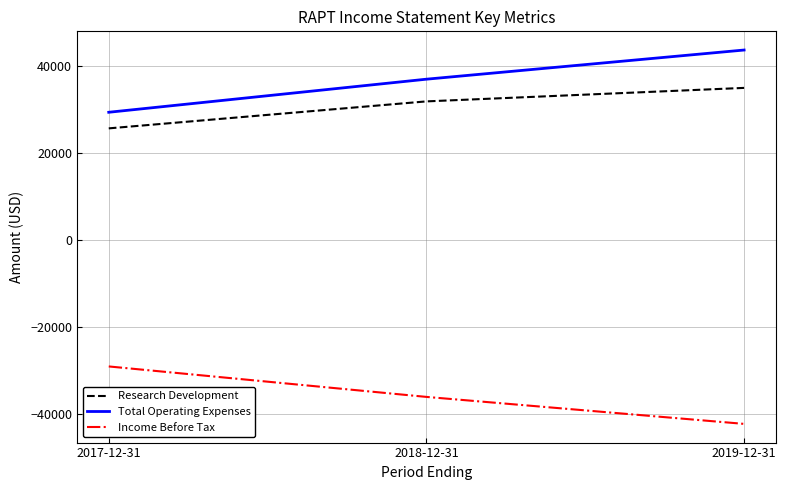

Reading left to right, what are all the values shown in this chart?

Research Development: 2017-12-31=25600	2018-12-31=31800	2019-12-31=34900
Total Operating Expenses: 2017-12-31=29300	2018-12-31=36900	2019-12-31=43600
Income Before Tax: 2017-12-31=-29100	2018-12-31=-36100	2019-12-31=-42300